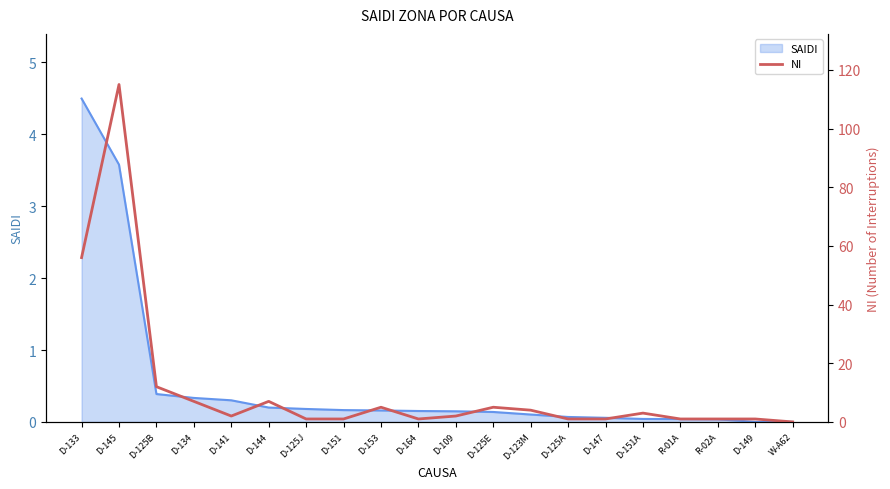

What is the maximum value shown in the chart?

115